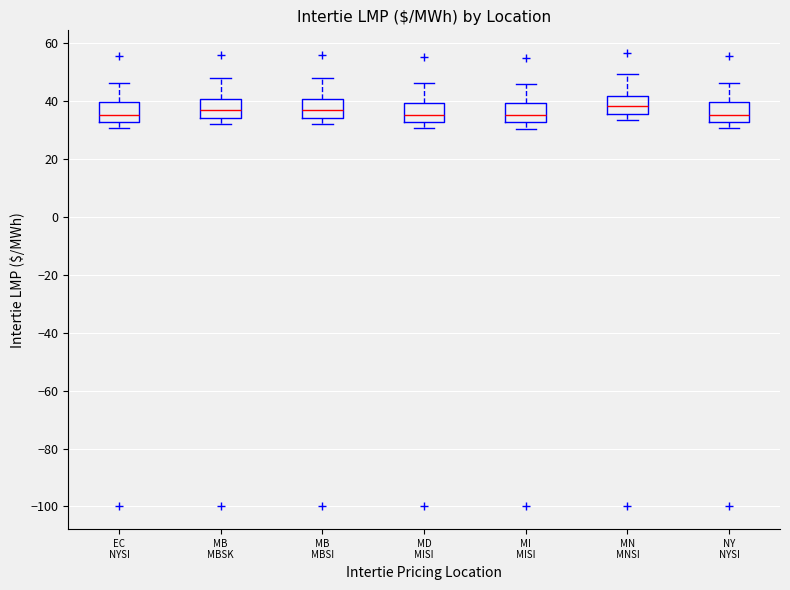

Reading left to right, transcribe this box plot: for each box, give where its median line is, the range the box spans, and where its two whiskers end, as read against the y-axis. The values are not printed on the chart, so give them approximately, as read against the axis.

EC NYSI: median 34, box 32 to 40, whiskers 30 to 46
MB MBSK: median 36, box 34 to 40, whiskers 32 to 48
MB MBSI: median 36, box 34 to 40, whiskers 32 to 48
MD MISI: median 36, box 32 to 40, whiskers 30 to 46
MI MISI: median 34, box 32 to 40, whiskers 30 to 46
MN MNSI: median 38, box 36 to 42, whiskers 34 to 50
NY NYSI: median 34, box 32 to 40, whiskers 30 to 46